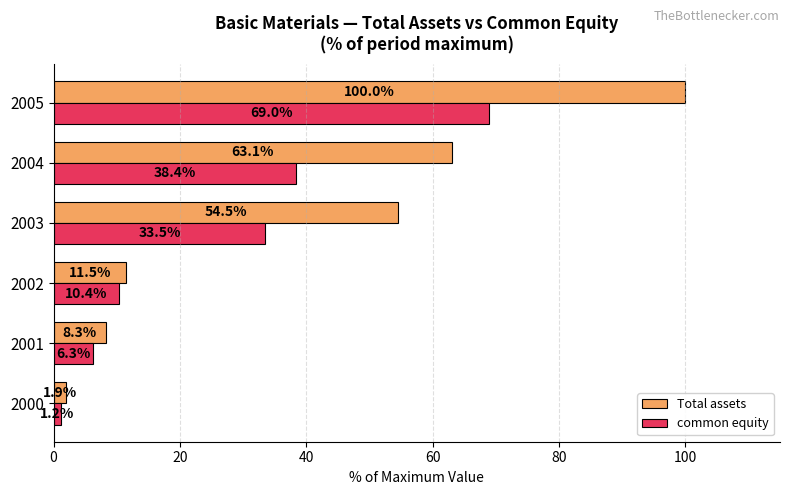

The value of Total assets at 2005 is 147.9. True or false?

False